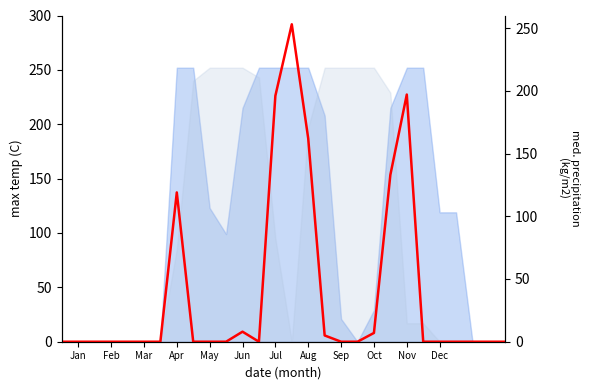

What is the change in value from Mar to 20?

+133